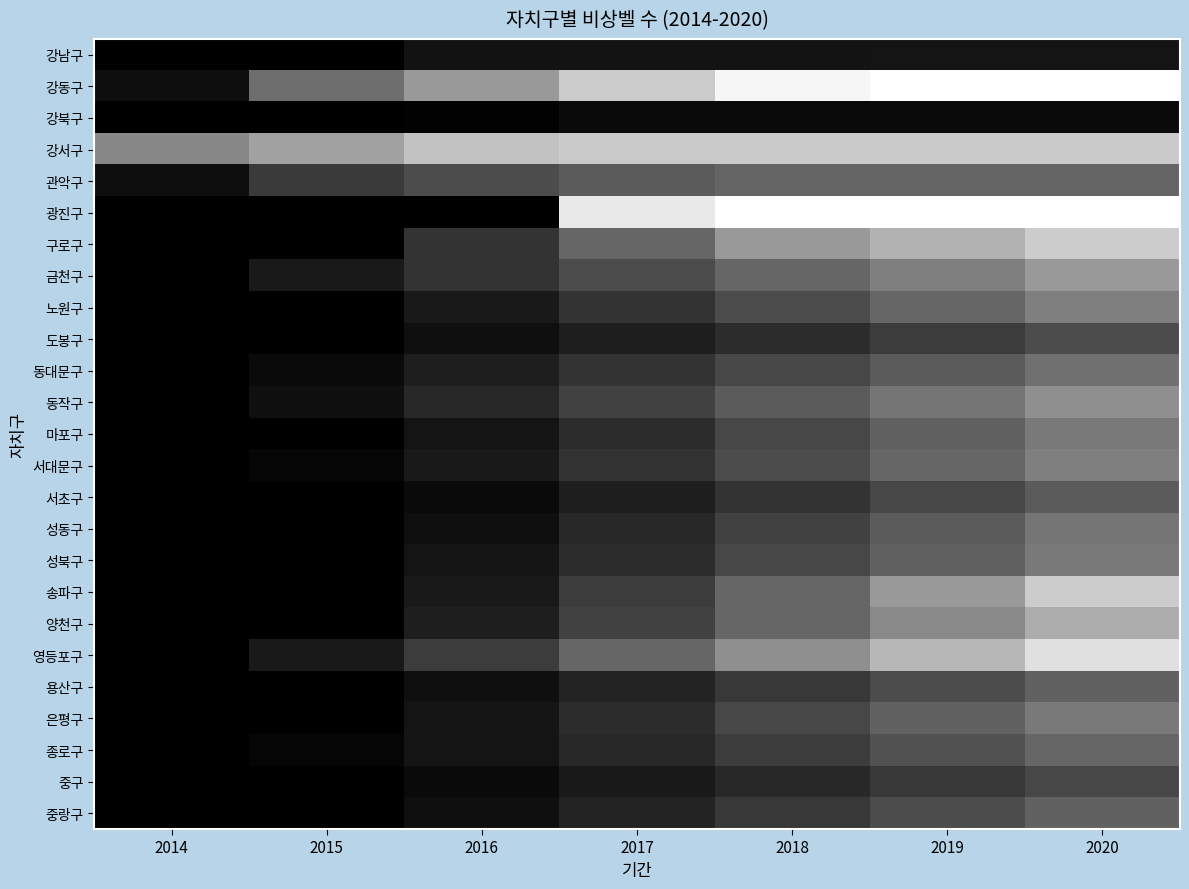

Rank the series by their maximum value, from highest to lowest.

광진구, 강동구, 영등포구, 구로구, 송파구, 강서구, 양천구, 금천구, 동작구, 노원구, 서대문구, 마포구, 성북구, 은평구, 성동구, 동대문구, 종로구, 관악구, 용산구, 중랑구, 서초구, 도봉구, 중구, 강남구, 강북구